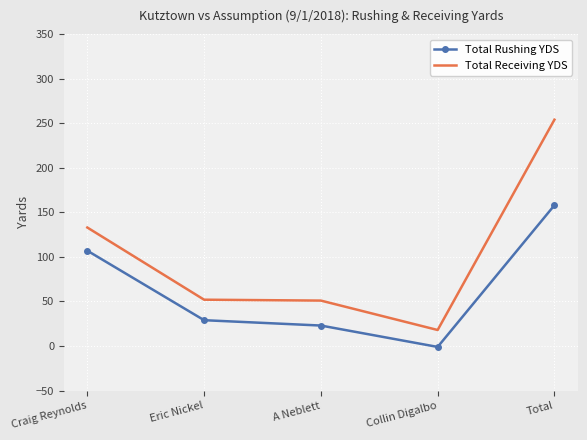

Is the value of Total Rushing YDS at Eric Nickel greater than the value of Total Receiving YDS at A Neblett?

No